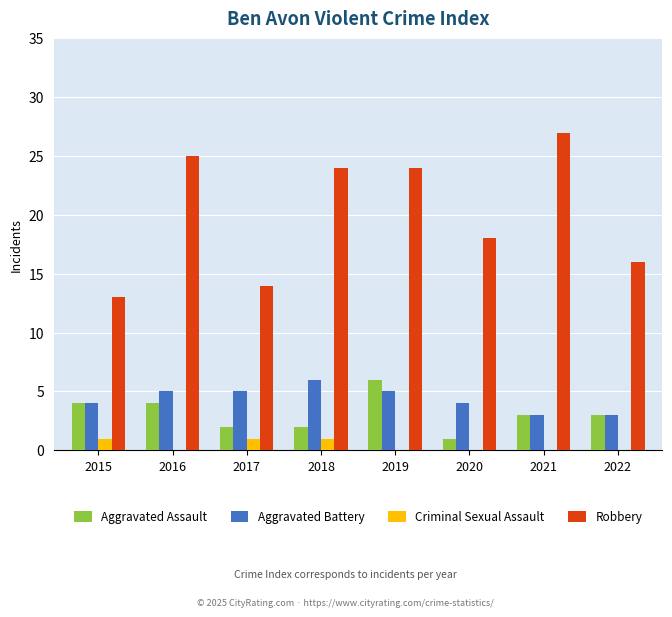

Between 2021 and 2022, which series saw the biggest shift?

Robbery